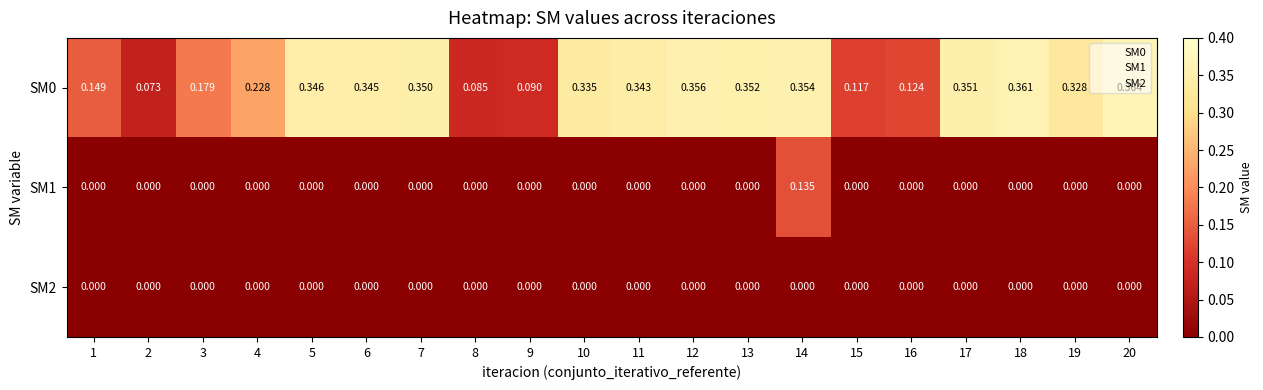

Is the value of SM2 at 11 greater than the value of SM0 at 12?

No